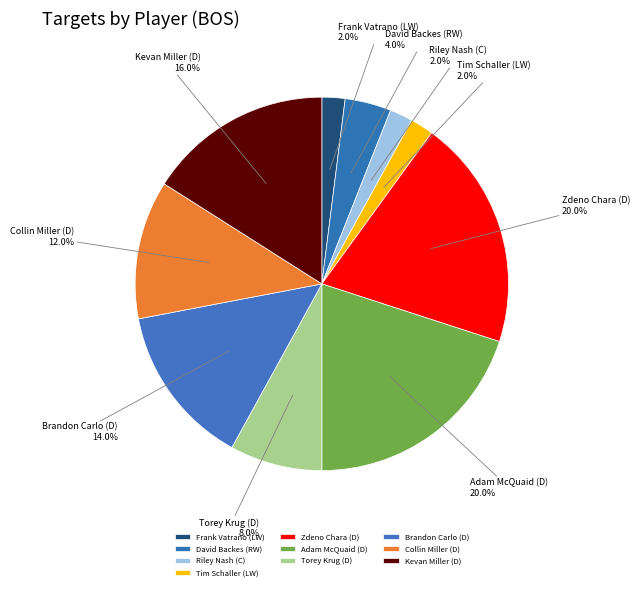

Which has a higher value, Brandon Carlo (D) or Collin Miller (D)?

Brandon Carlo (D)